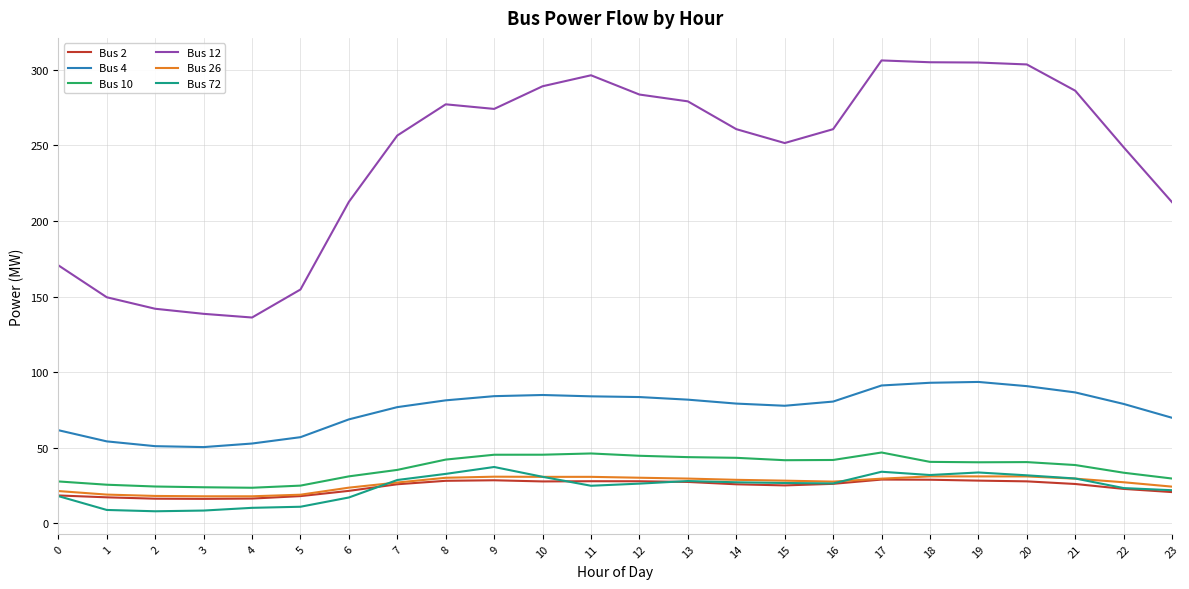

The Bus 10 series shows 55.6 at 20. True or false?

False